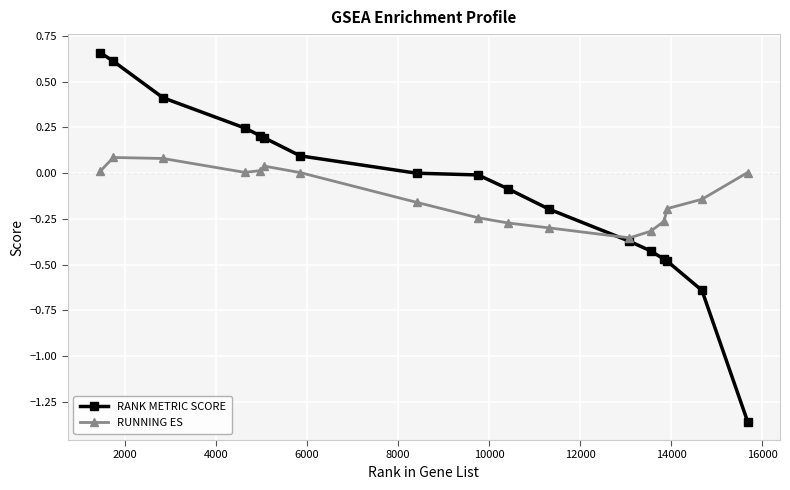

True or false: RUNNING ES has more than 0 interior local peaks.

True